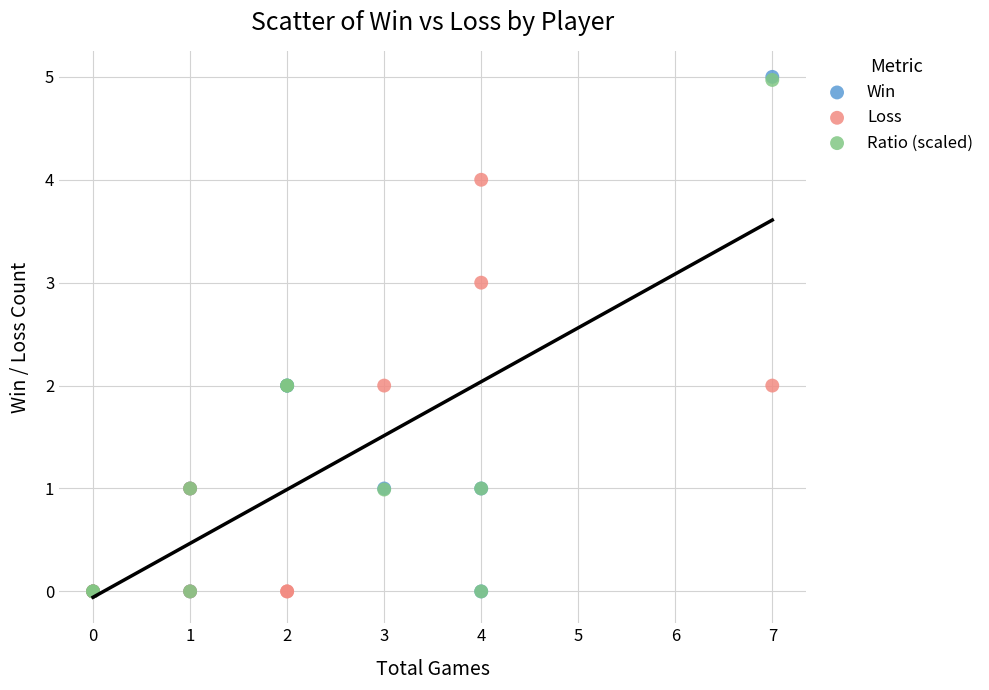

Which series has the largest Y range (max minus min)?

Win